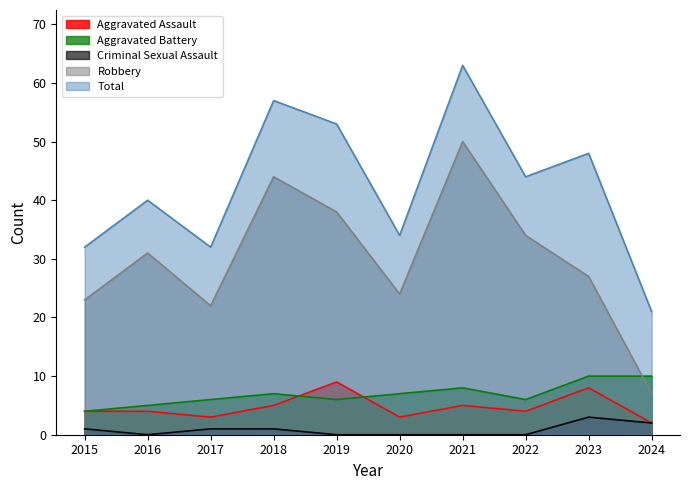

What is the difference between the Criminal Sexual Assault values at 2018 and 2024?

1